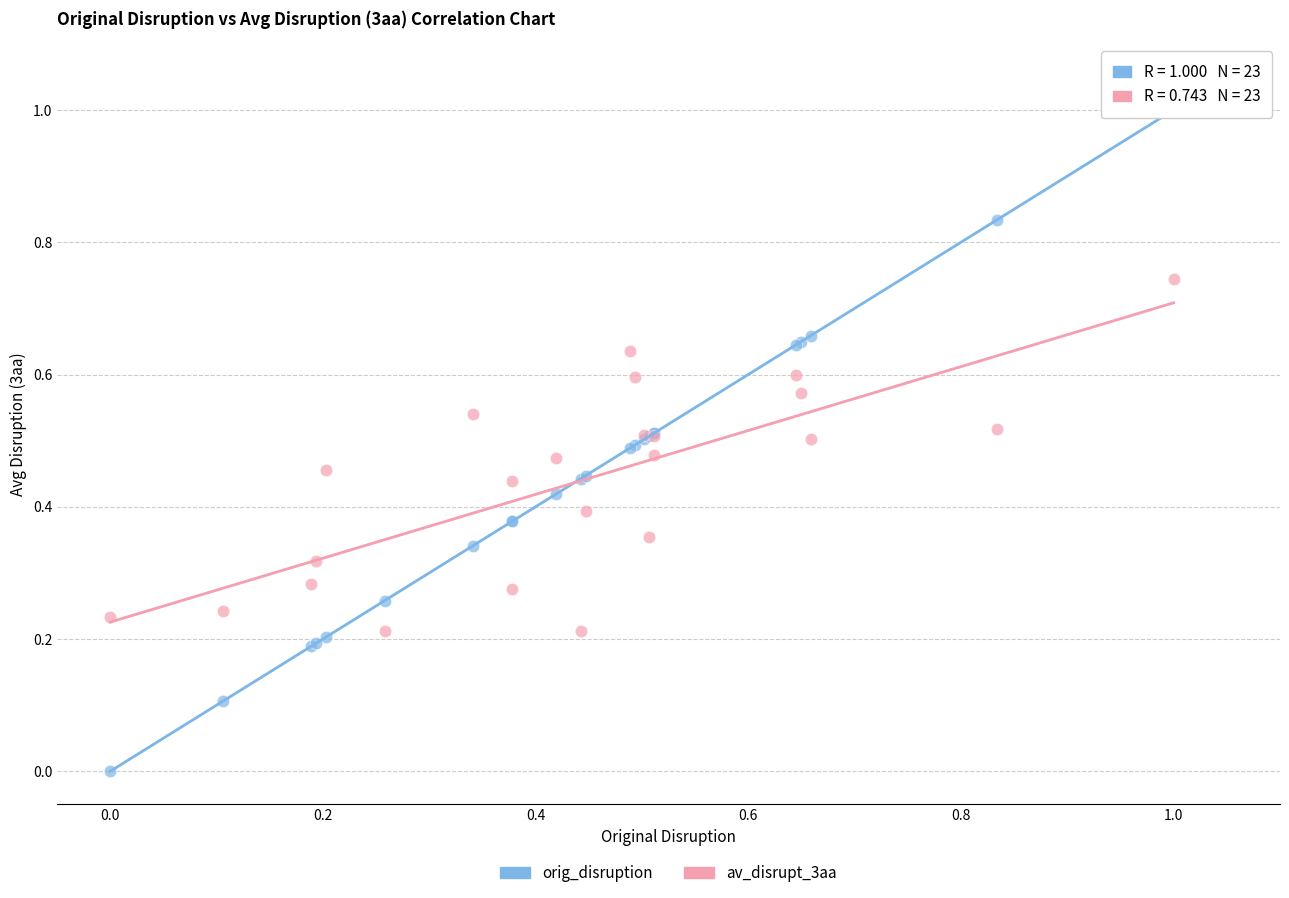

Which series has the largest Y range (max minus min)?

orig_disruption